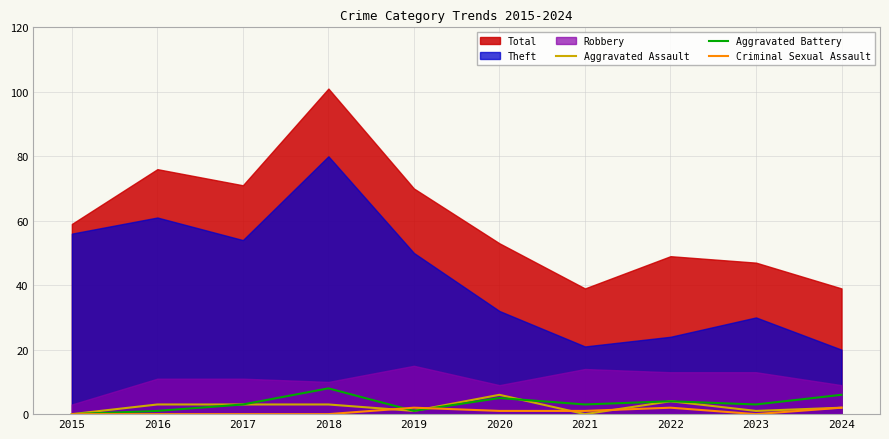

The Criminal Sexual Assault series shows 1 at 2020. True or false?

True